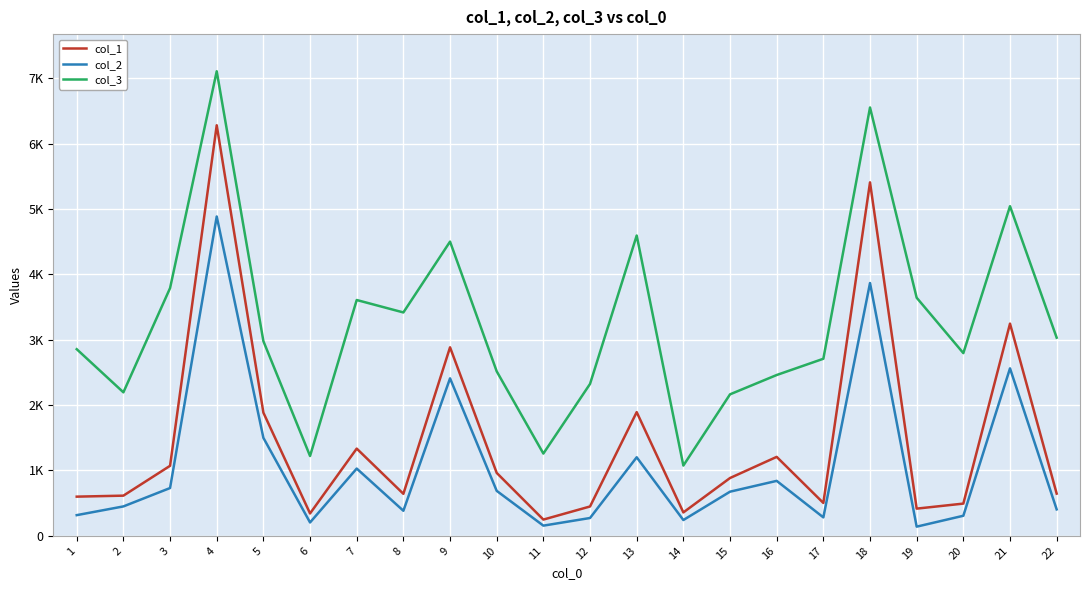

True or false: col_2 and col_1 intersect in this chart.

False